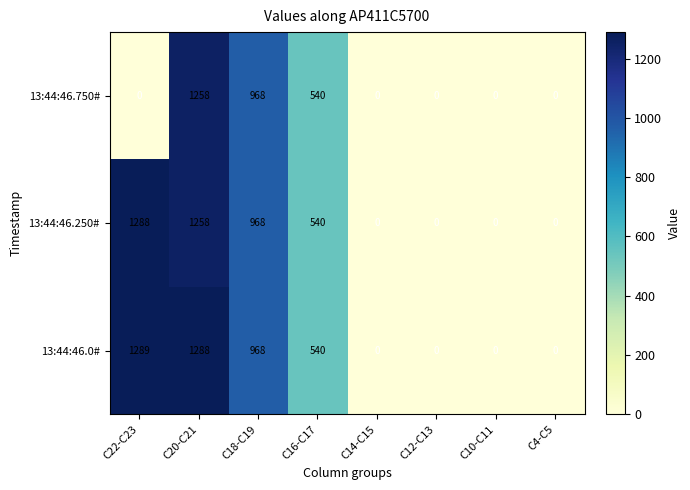

Where is 13:44:46.750# nearest to the value 629?

C16-C17